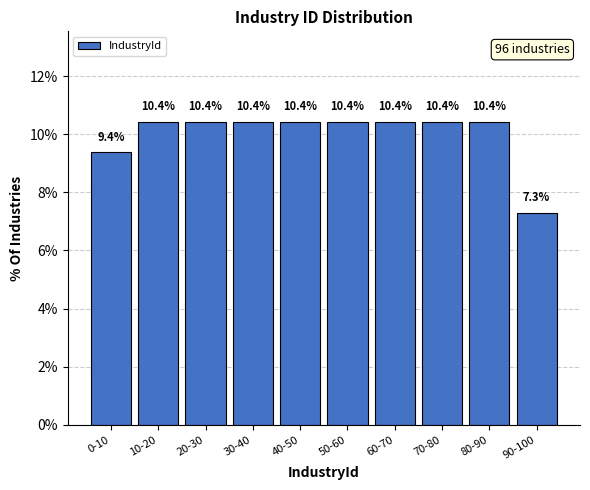

Reading left to right, transcribe all the data shown in this chart.

9.4	10.4	10.4	10.4	10.4	10.4	10.4	10.4	10.4	7.3